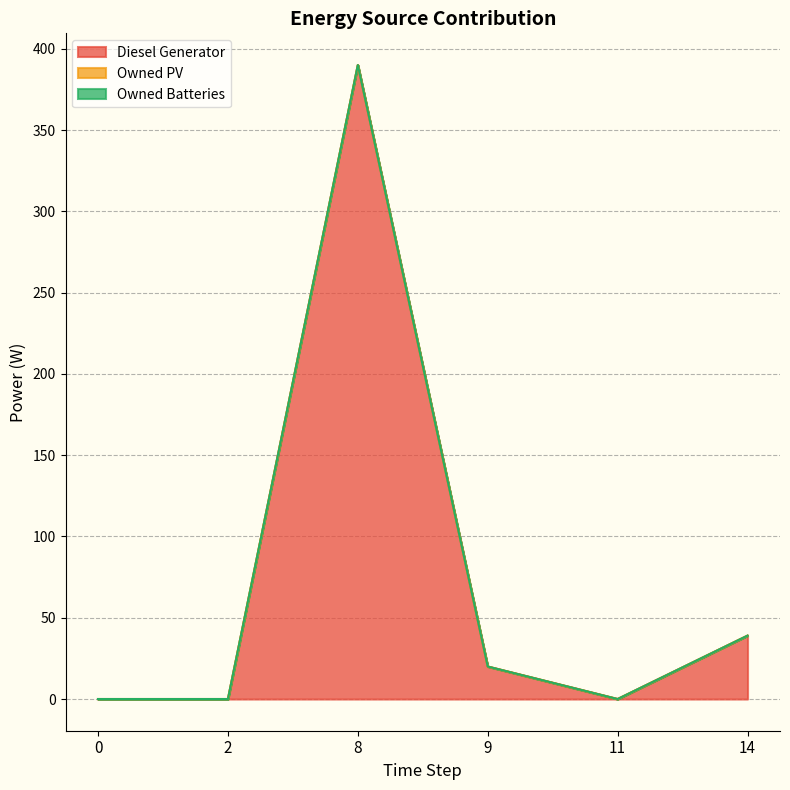

At 9, list the series in order from largest to smallest.

Diesel Generator, Owned PV, Owned Batteries